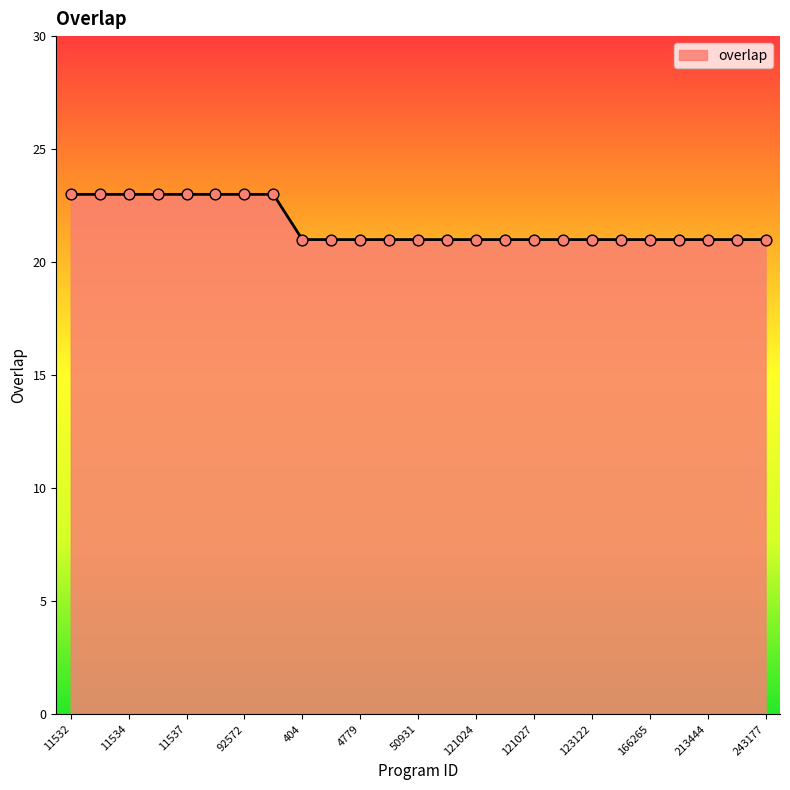

What is the greatest value displayed?

23